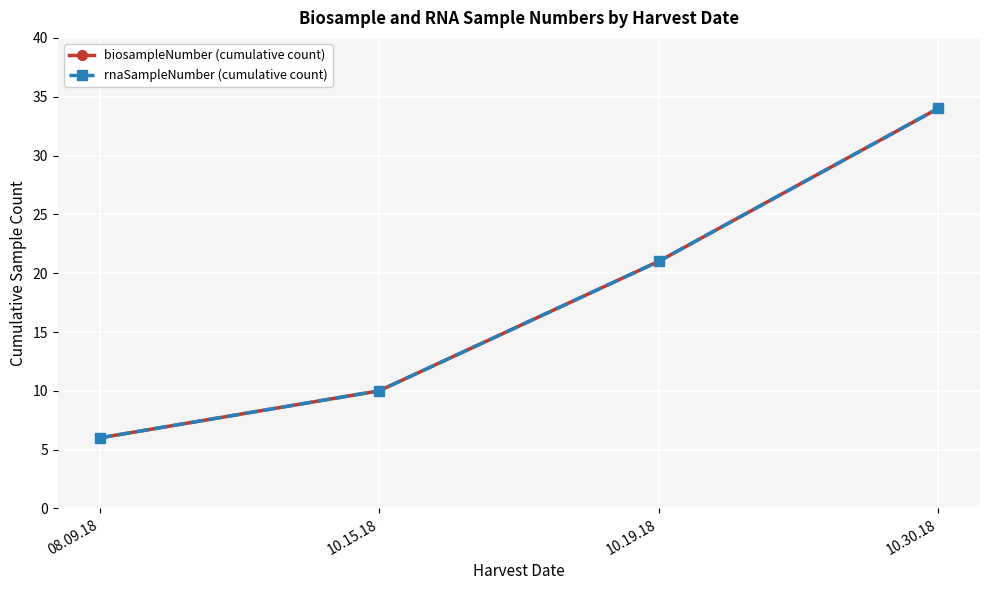

Is this an area chart (filled region under the line)?

No